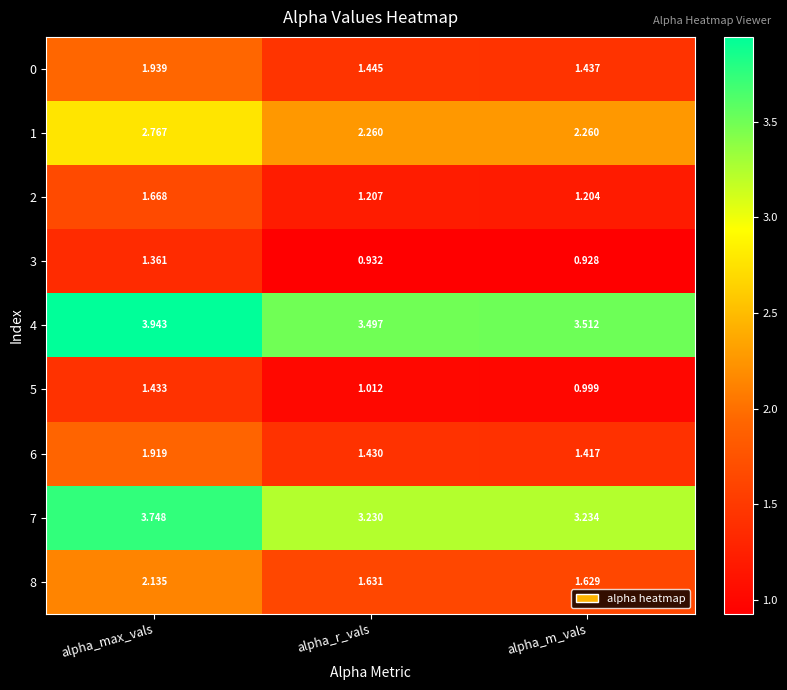

Which series has the largest total across all categories?

4